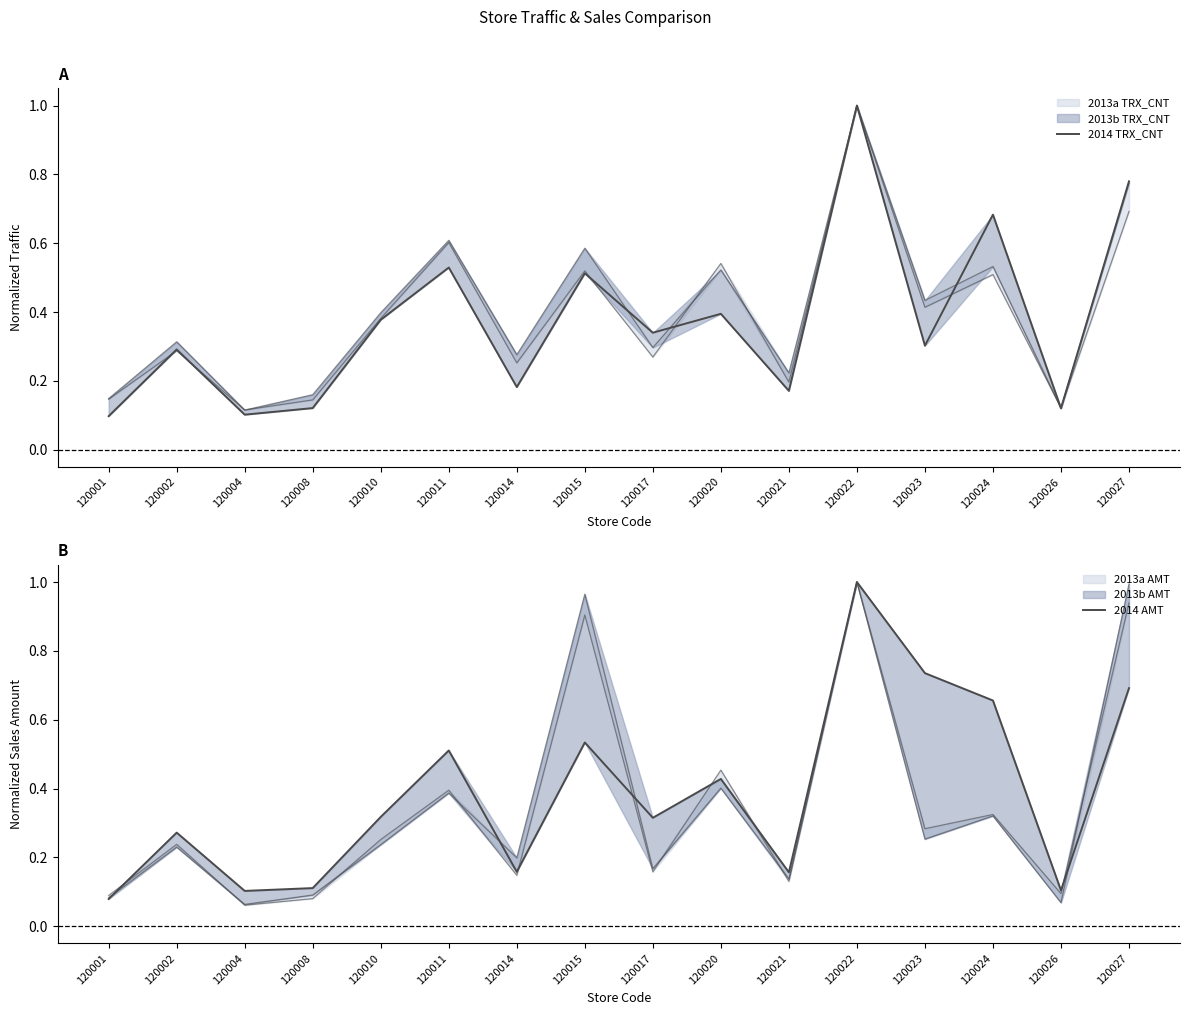

Which series has the largest total across all categories?

2014 AMT